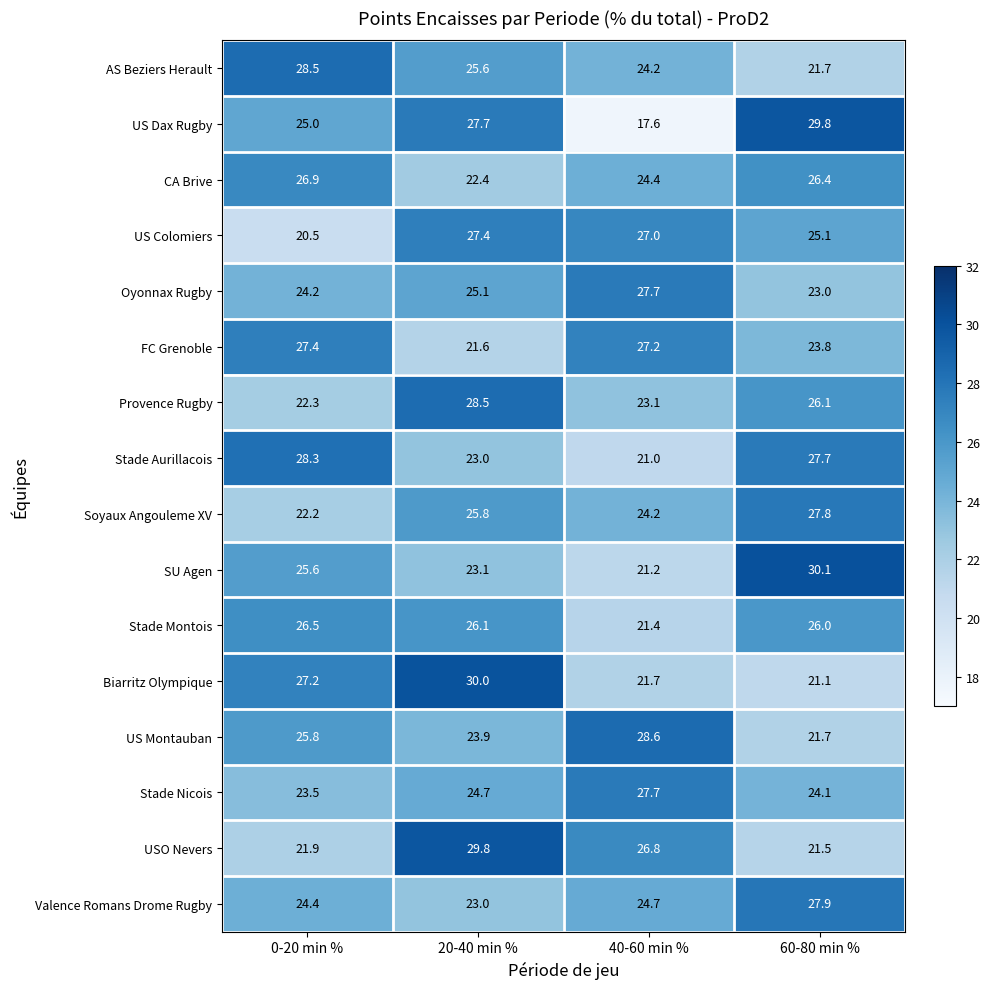

Where is Oyonnax Rugby nearest to the value 25?

20-40 min %